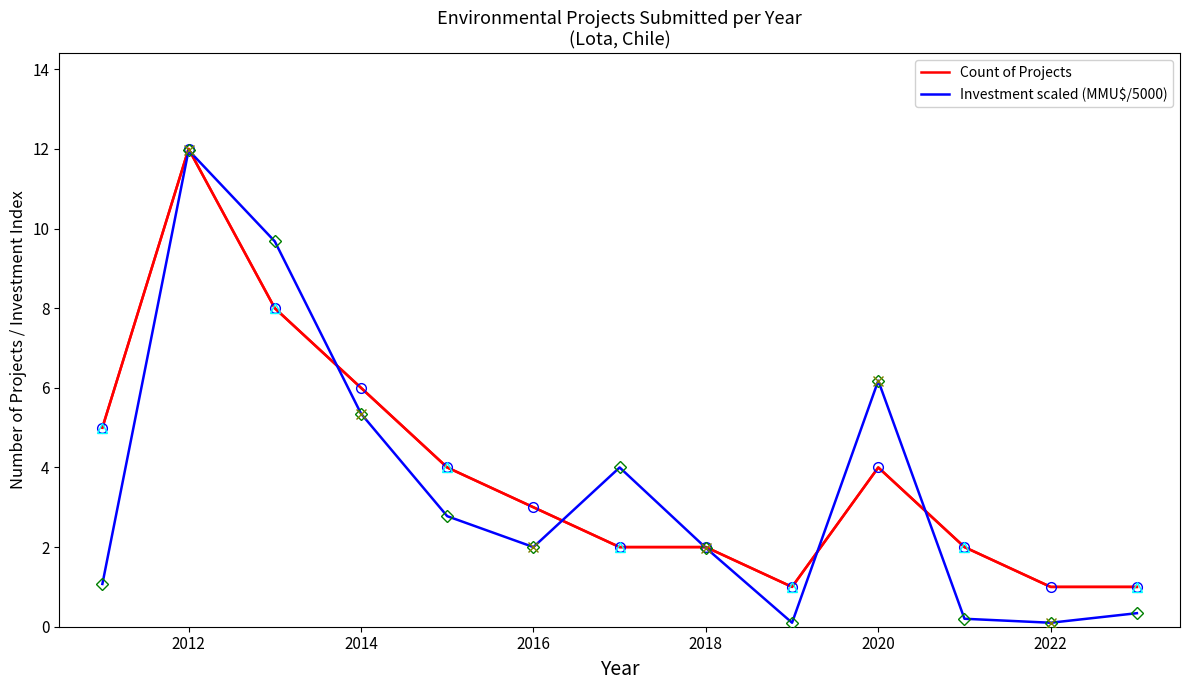

List the series in order of their overall mean, lowest first.

Investment scaled (MMU$/5000), Count of Projects